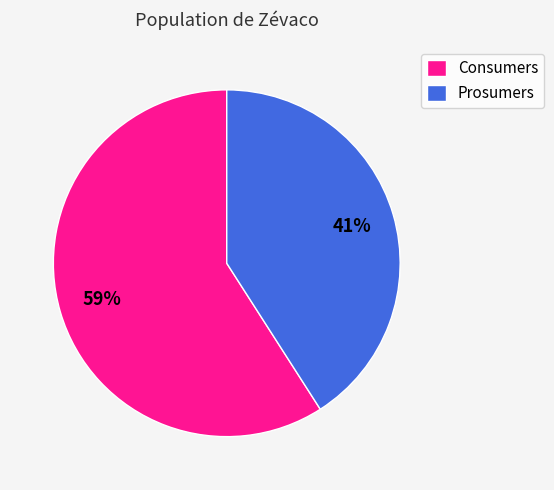

Count the number of slices in the pie.

2